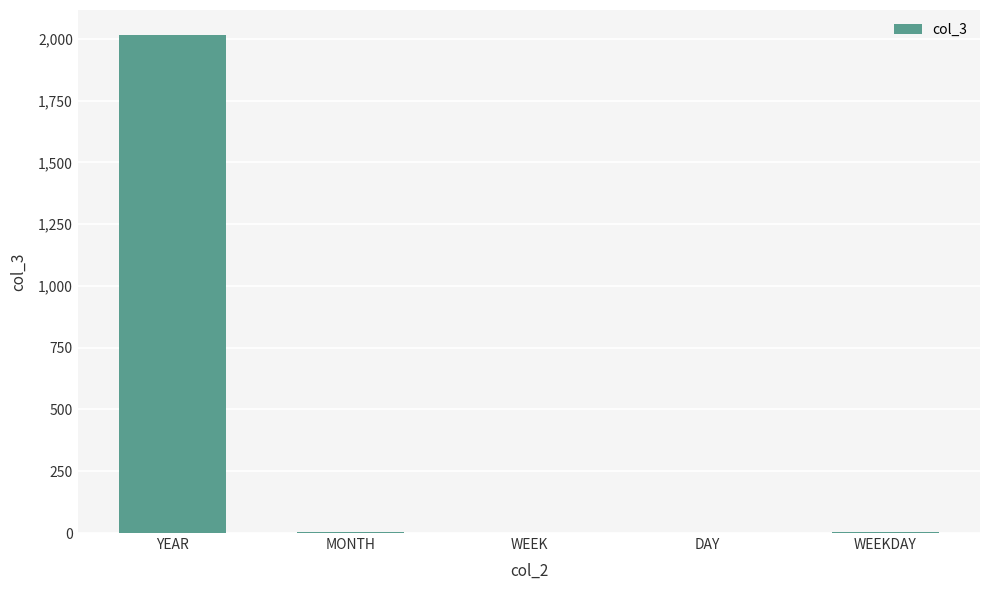

Read the value at YEAR, to the nearest 50.

2000